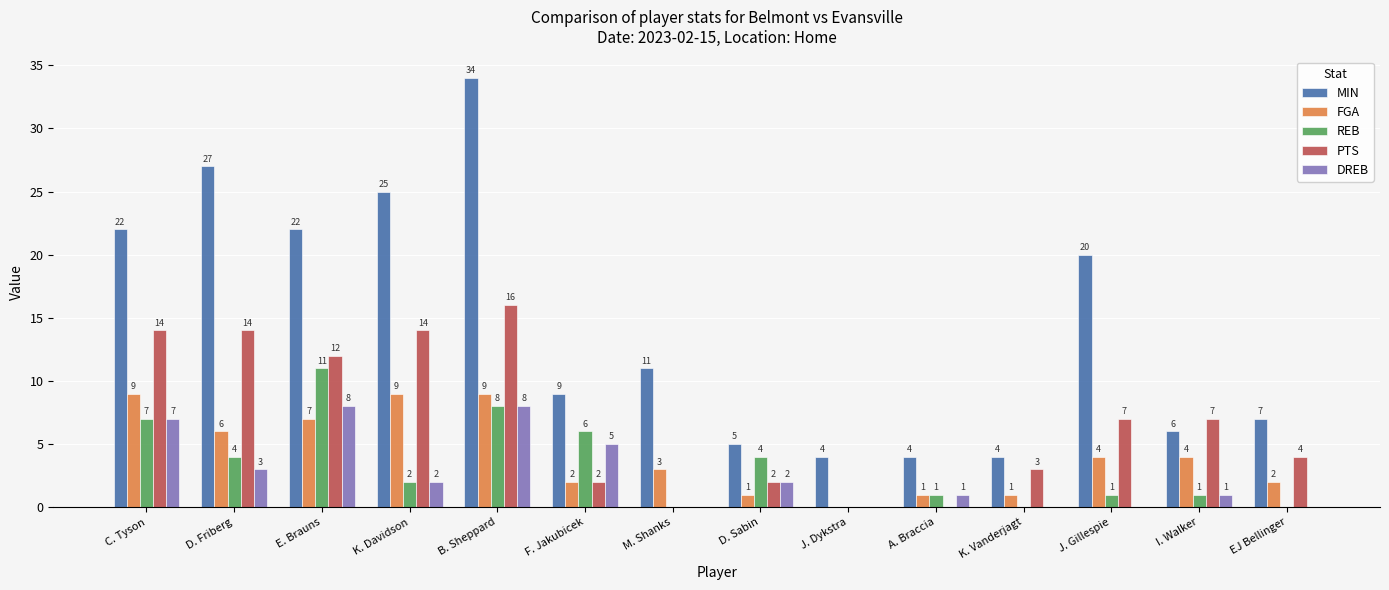

How many data points does each series have?

14